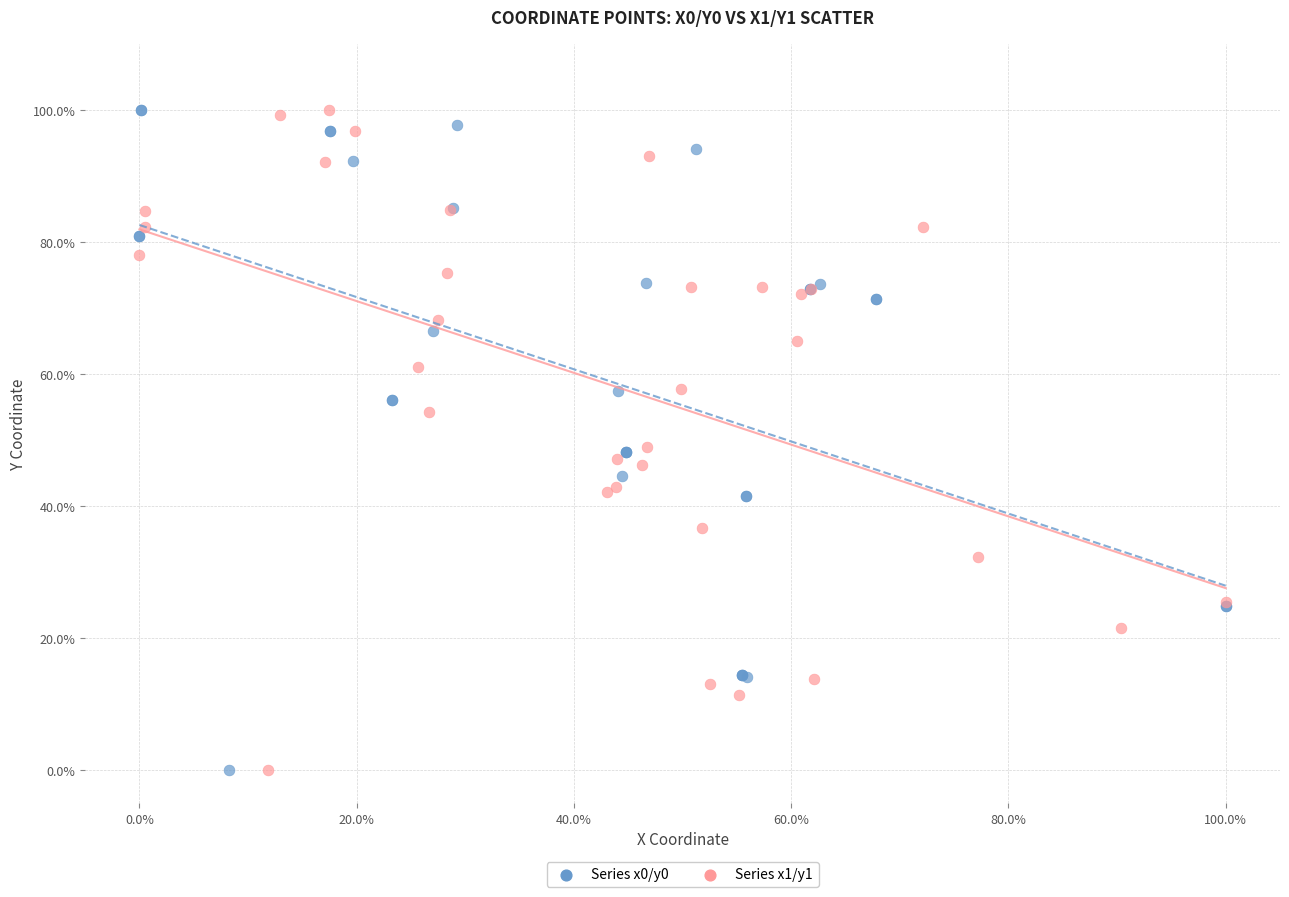

What are all the series names shown in the legend?

Series x0/y0, Series x1/y1